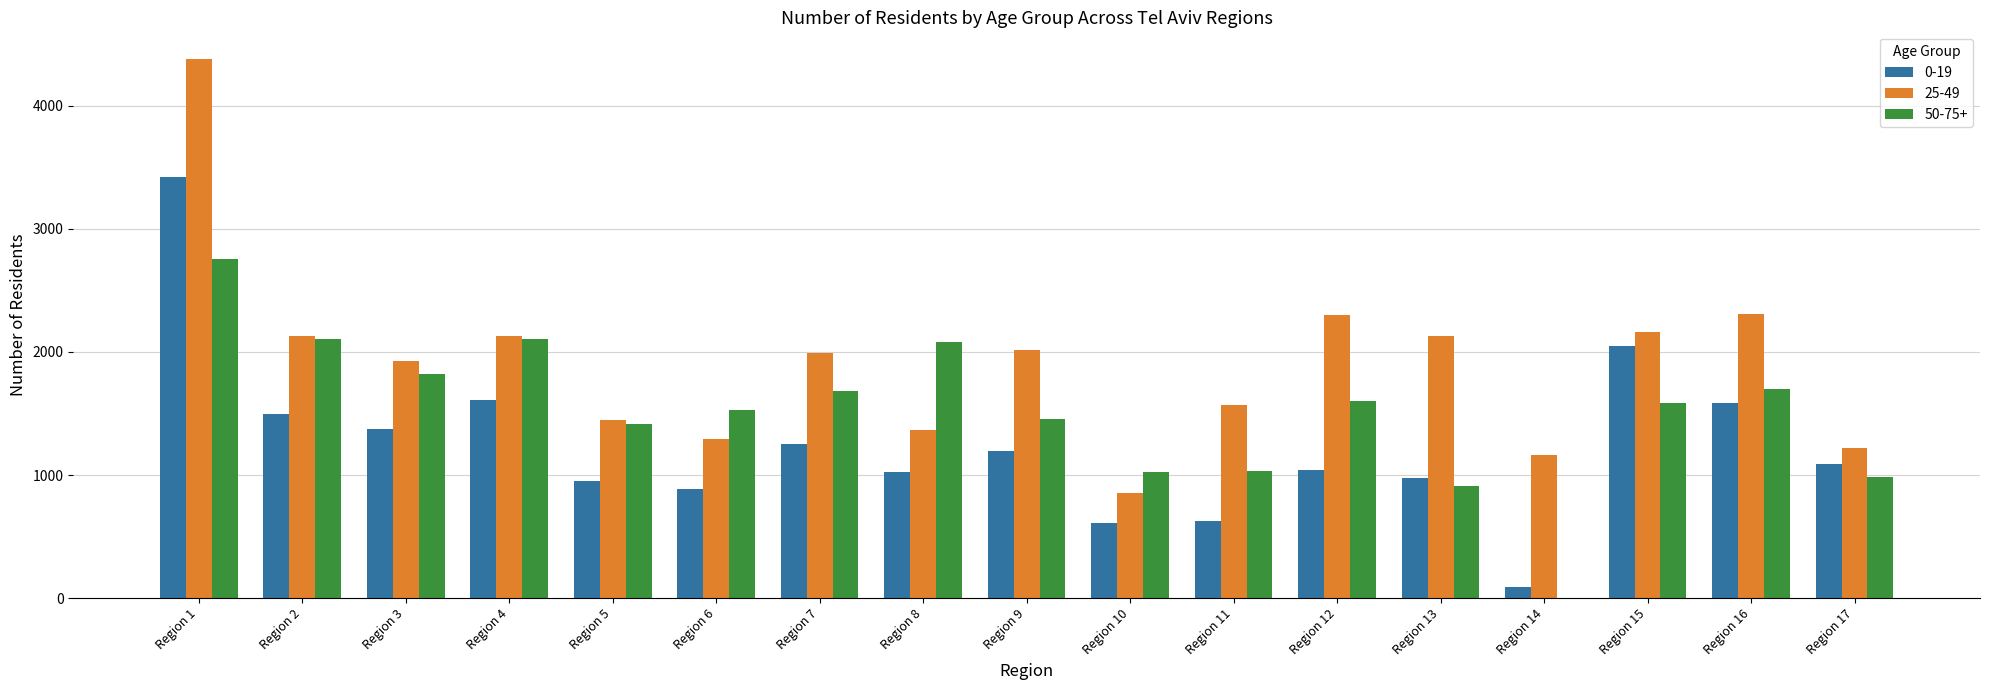

What is the greatest value displayed?

4378